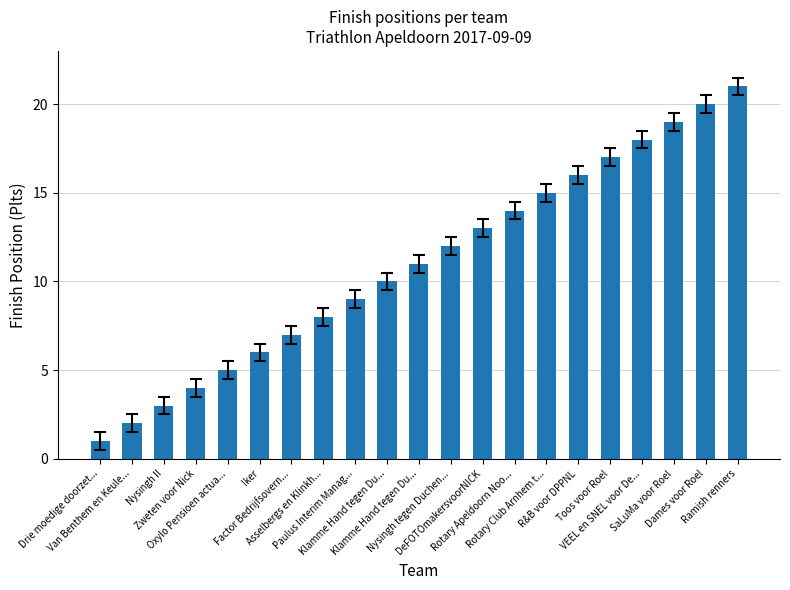

What is the minimum value shown in the chart?

1